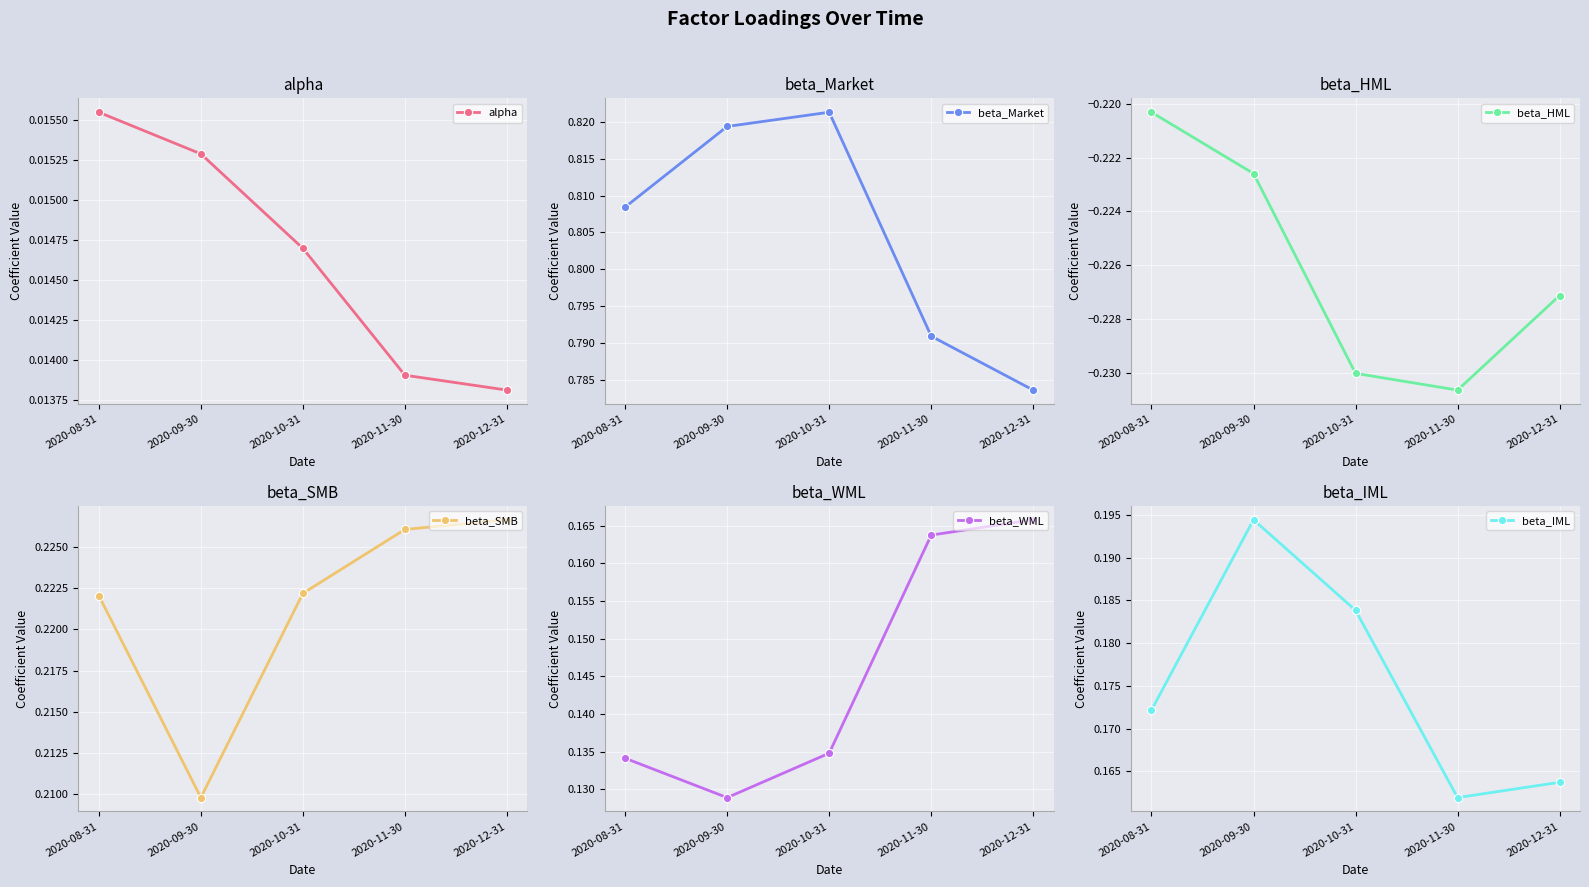

What value does the beta_SMB series have at 2020-10-31?

0.2